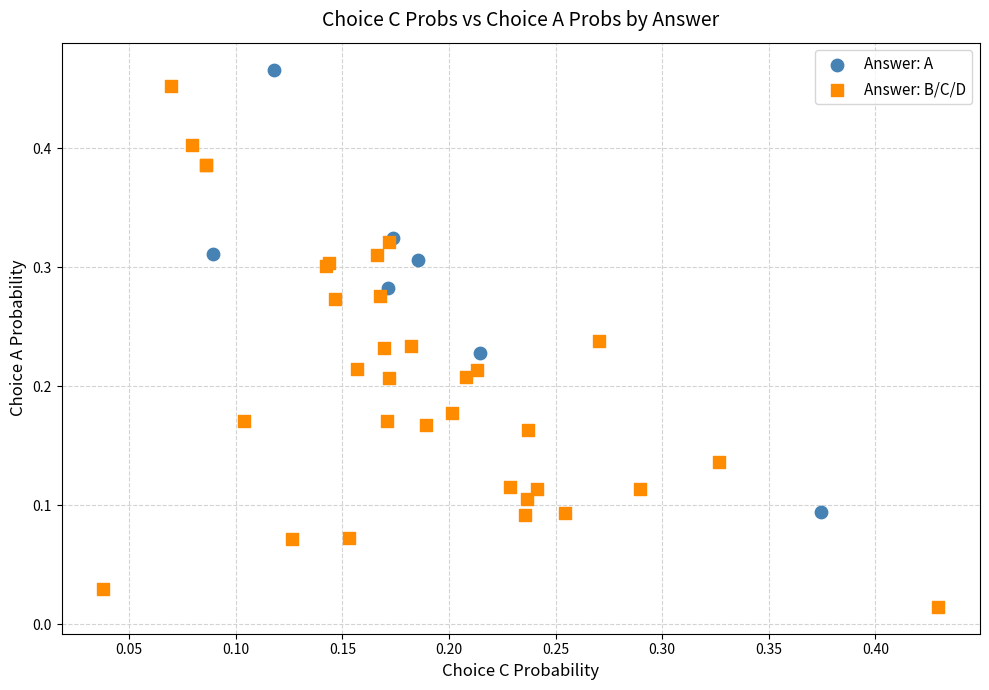

Which series has the widest spread of Y values?

Answer: B/C/D